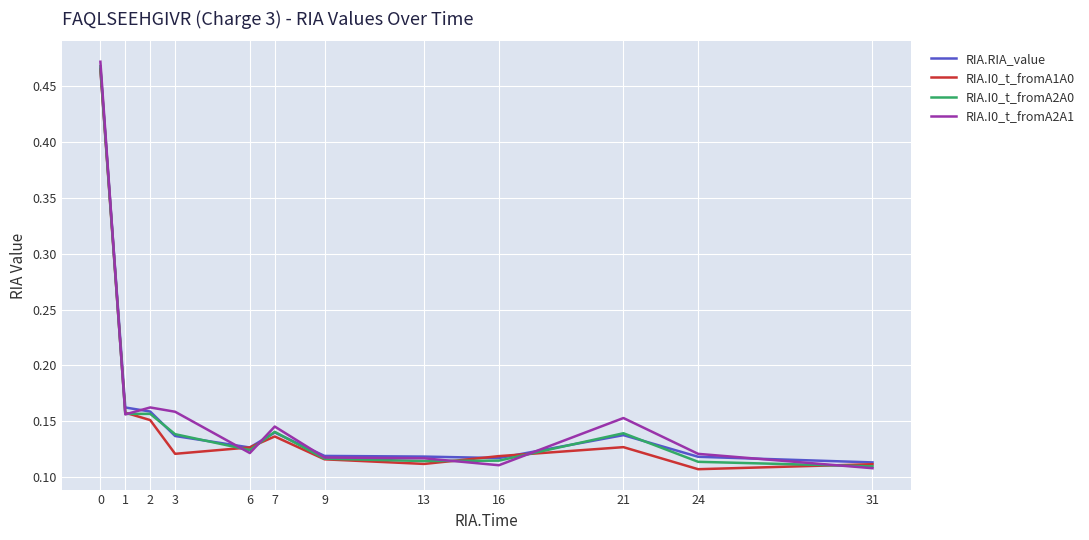

What is the total value across all series at 0?

1.9